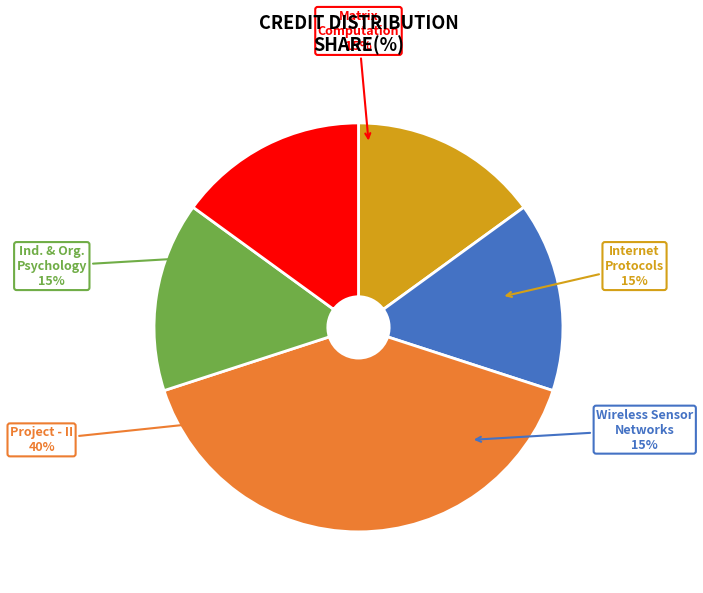

Combined, do Project - II and Wireless Sensor Networks account for over 50%?

Yes